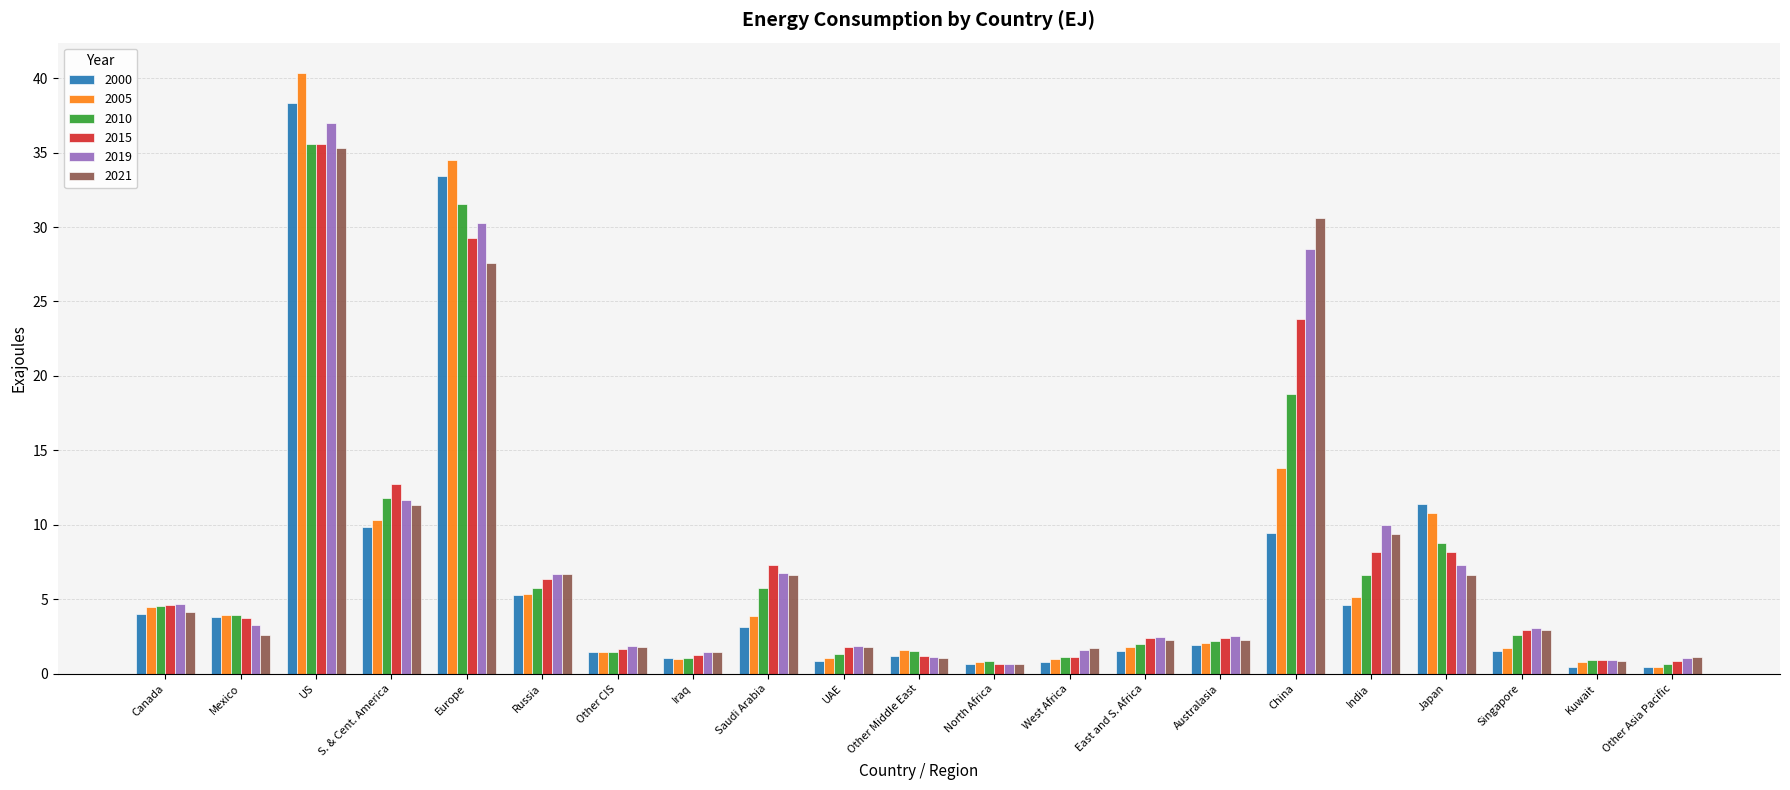

Where is 2005 nearest to the value 20?

China